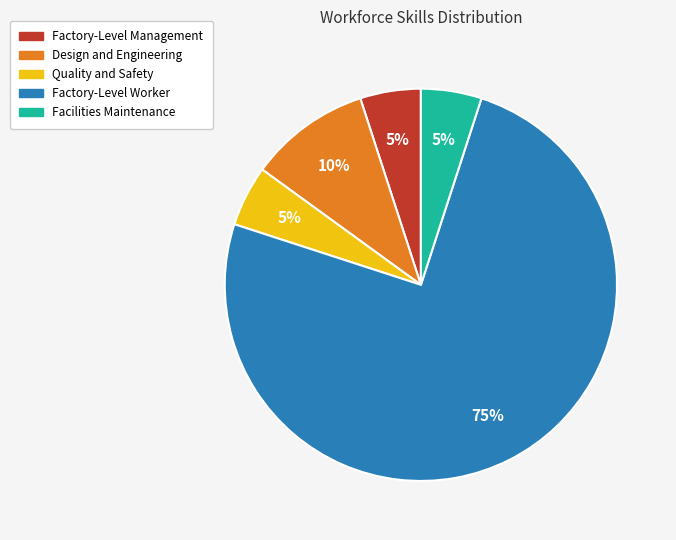

What is the largest slice in the pie chart?

Factory-Level Worker